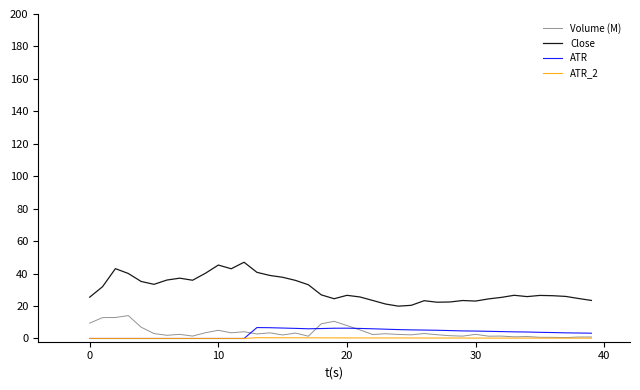

Which series has the largest range (max minus min)?

Close